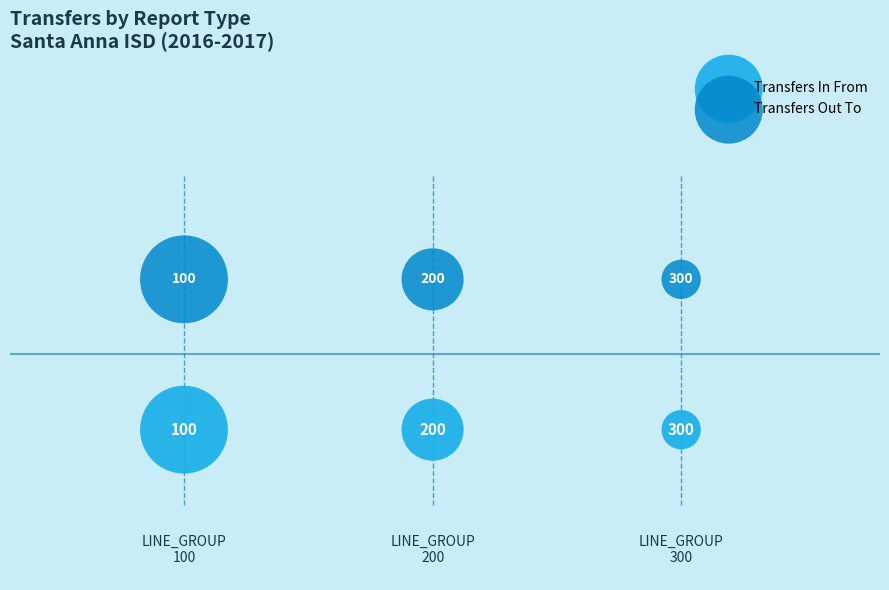

Across all data points, what is the average Y value?

150